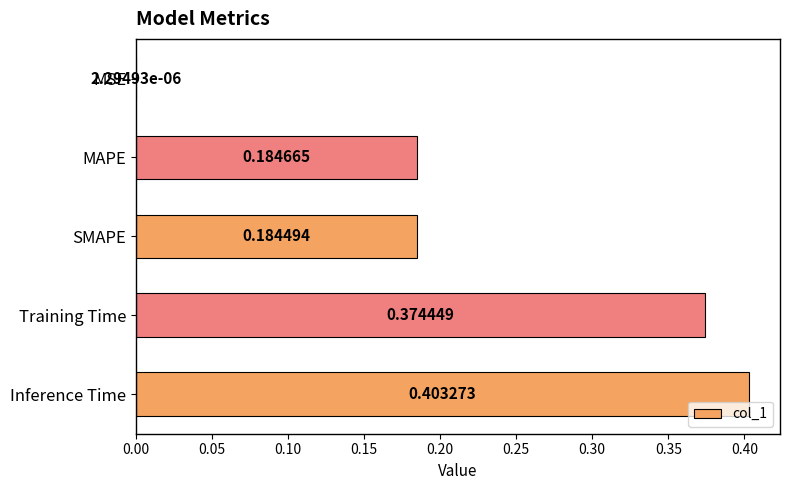

Count the number of data series in this chart.

1